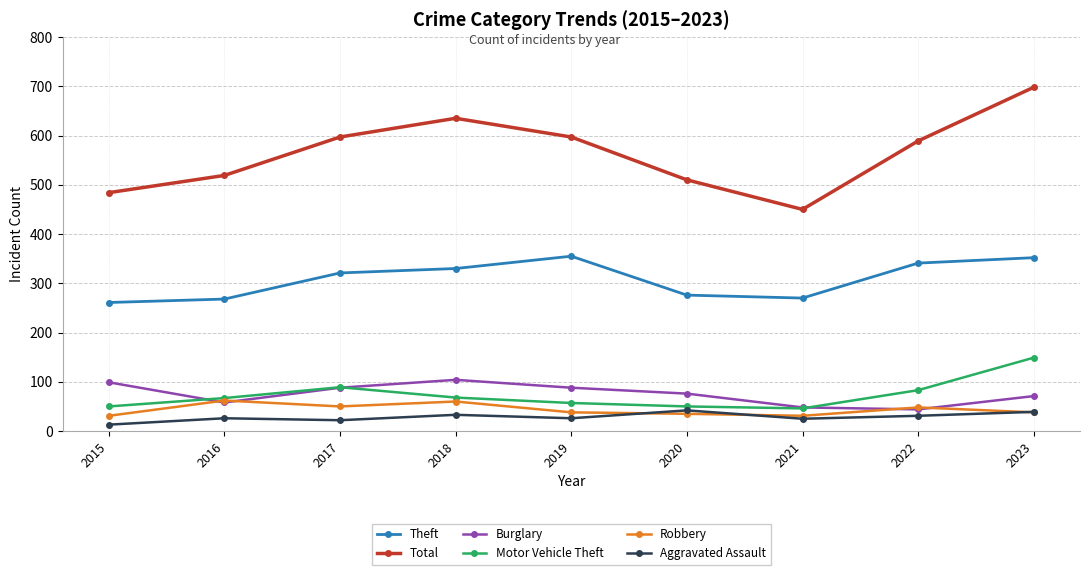

What is the maximum value for Motor Vehicle Theft?

149